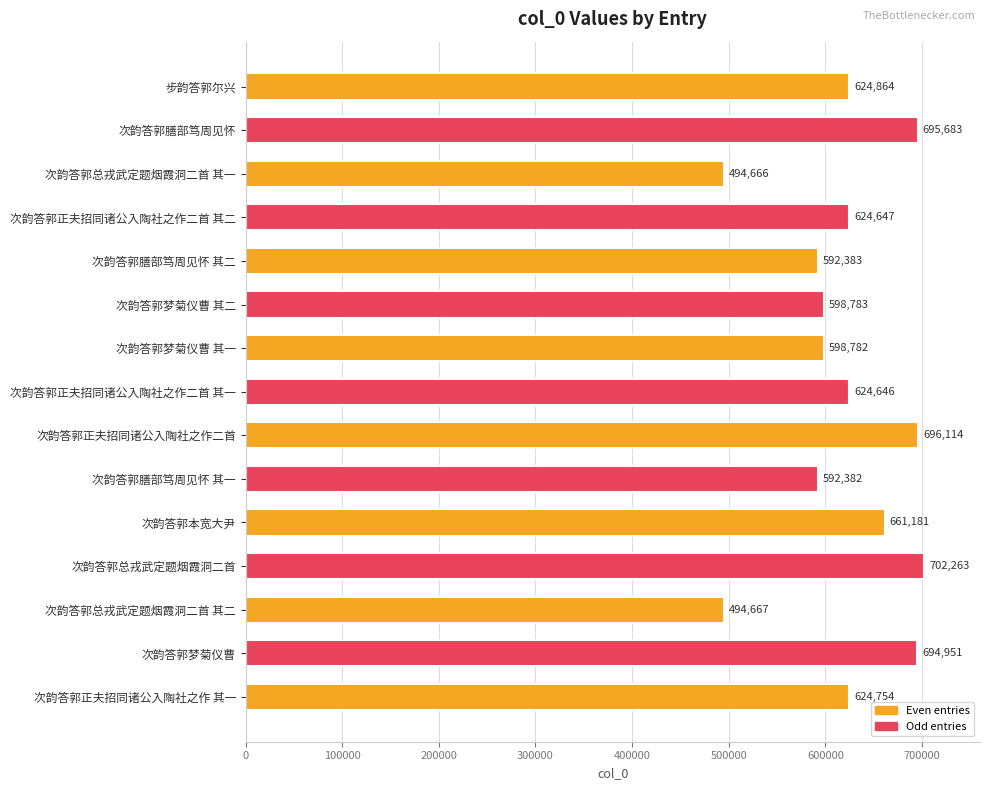

How many categories are shown in the chart?

15